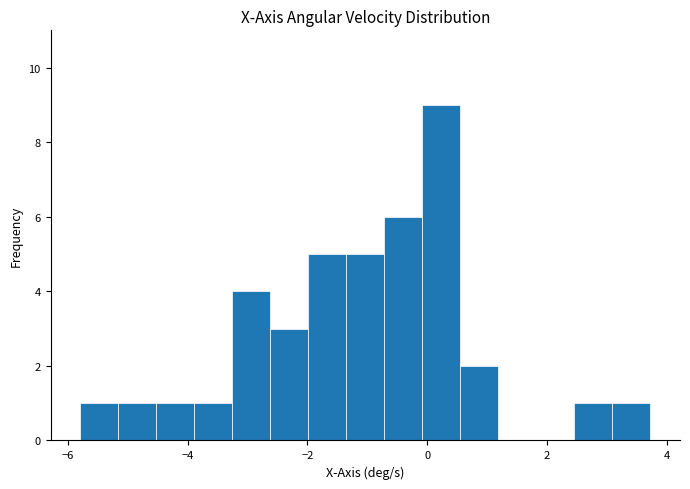

Around what value on the x-axis is the tallest bar? Give the approximate position of its centre, as read against the axis.

0.2